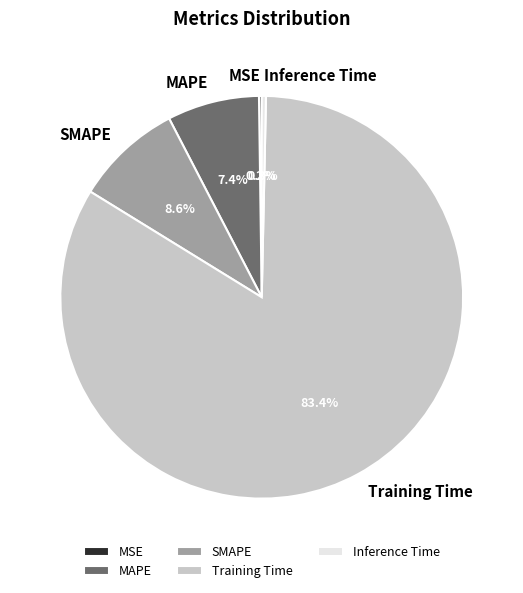

What percentage is NOT represented by MAPE?

92.6%